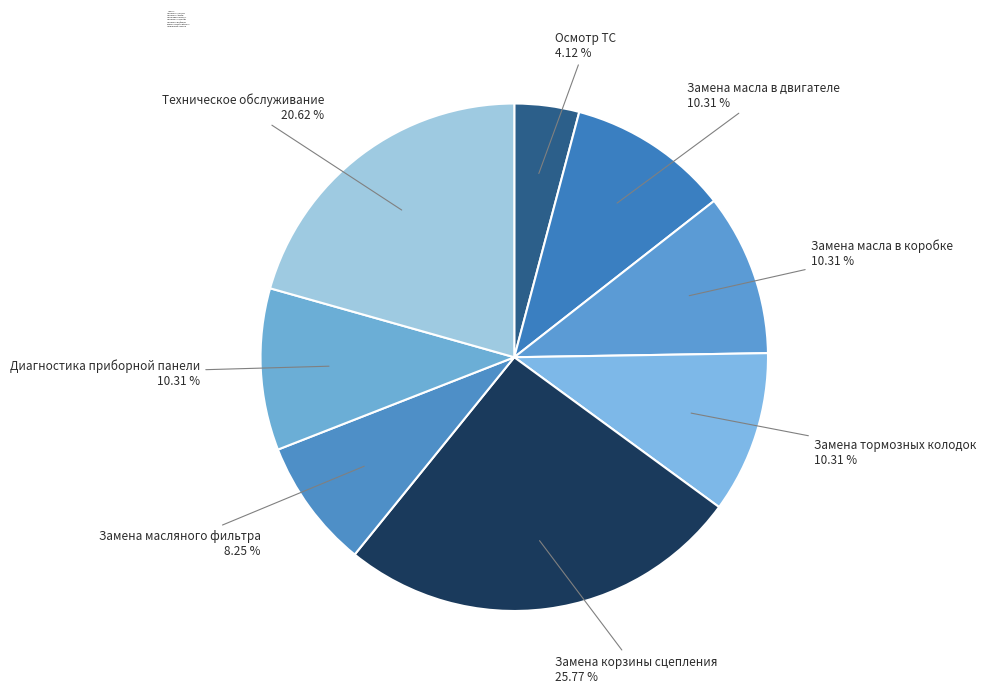

Which category has the biggest portion of the pie?

Замена корзины сцепления